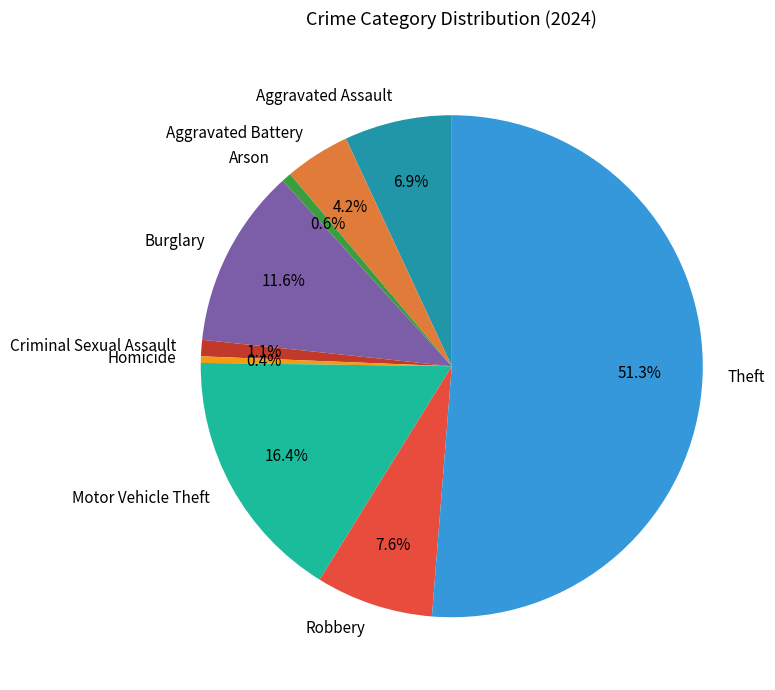

How many slices are in this pie chart?

9